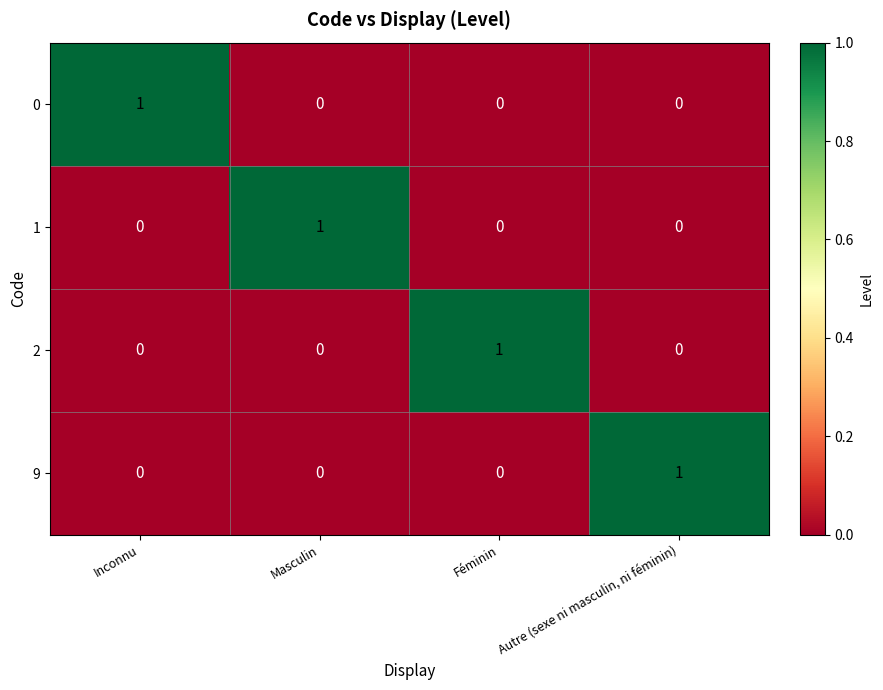

Is it true that 9 equals 1 at Autre (sexe ni masculin, ni féminin)?

True